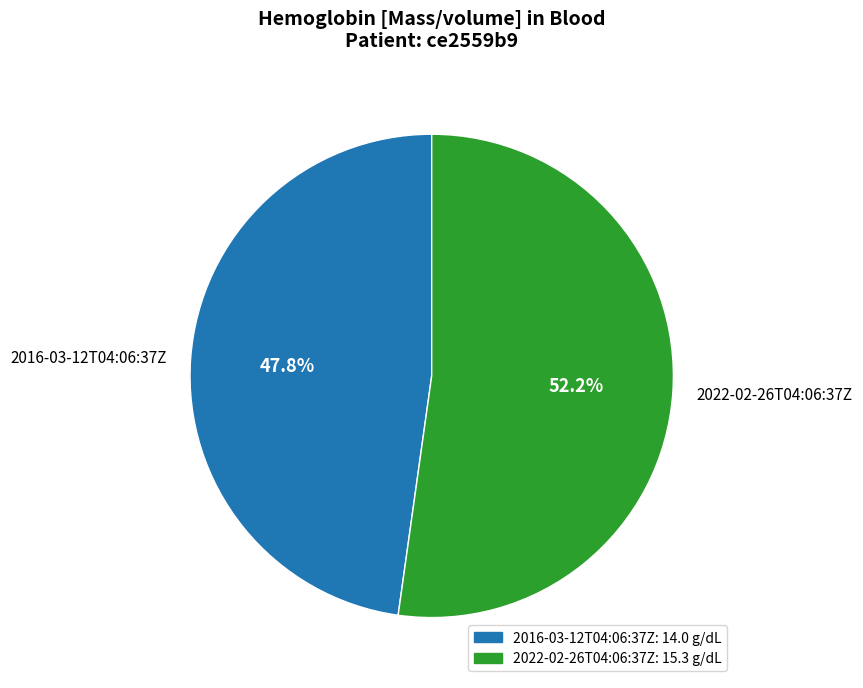

Count the number of slices in the pie.

2